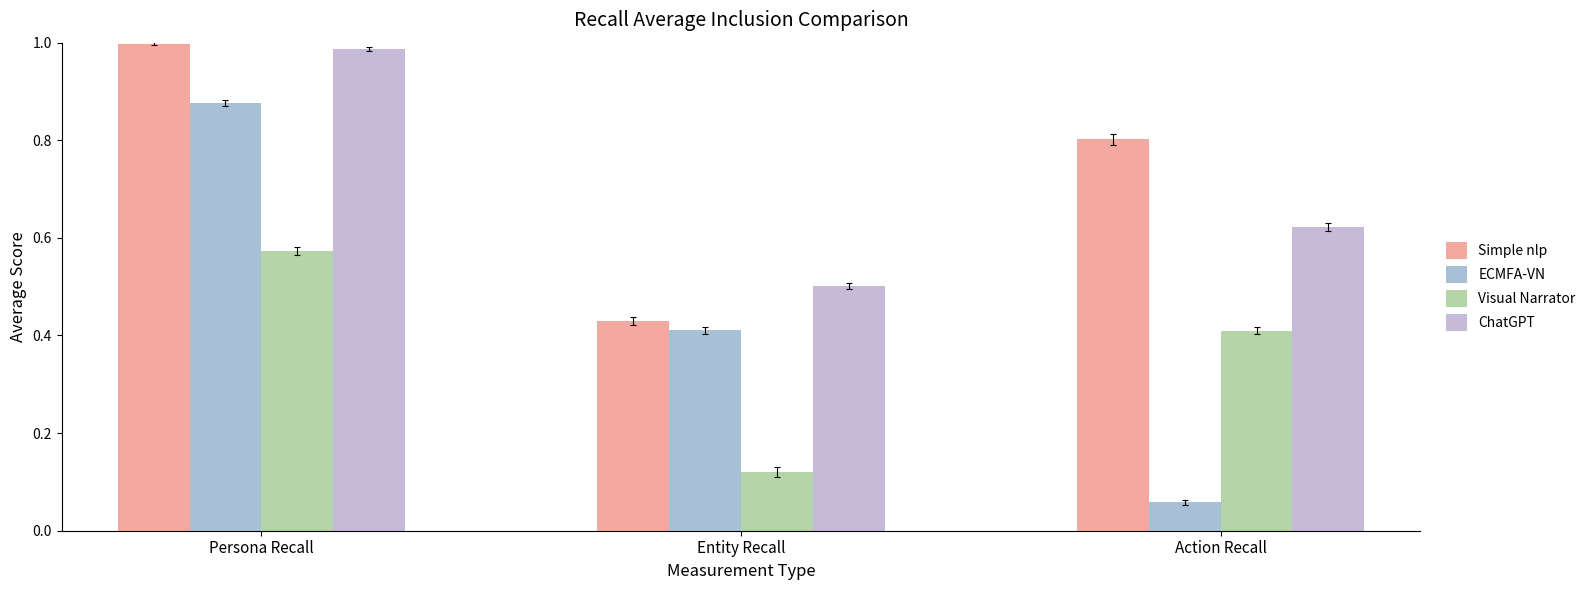

Are the bars horizontal?

No